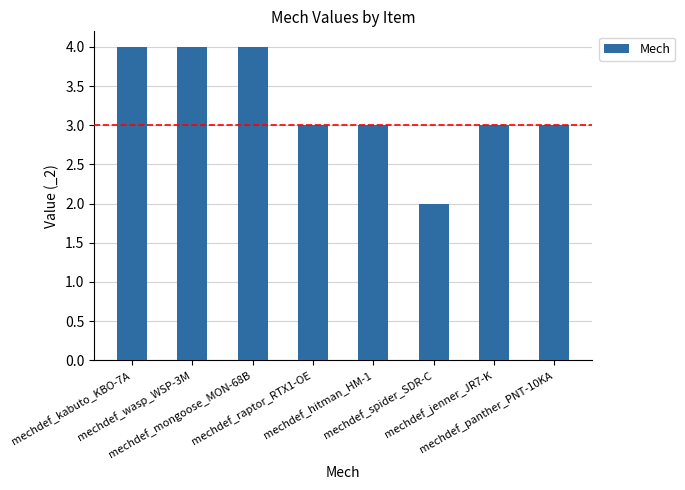

Reading left to right, transcribe all the data shown in this chart.

4	4	4	3	3	2	3	3